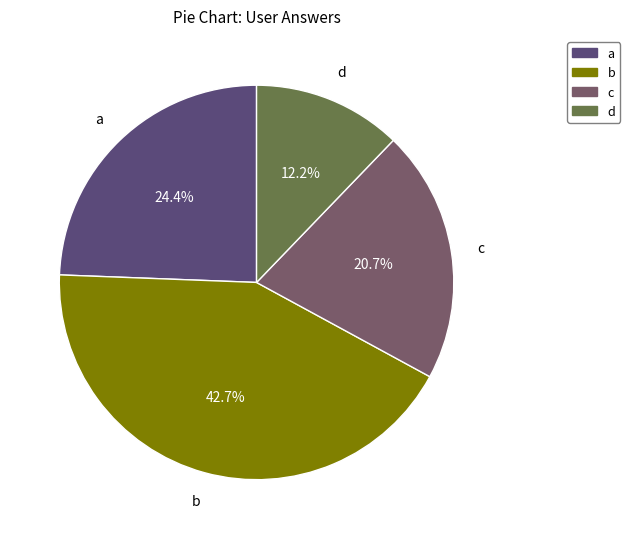

Approximately how many times larger is the value at b compared to c?

2.1